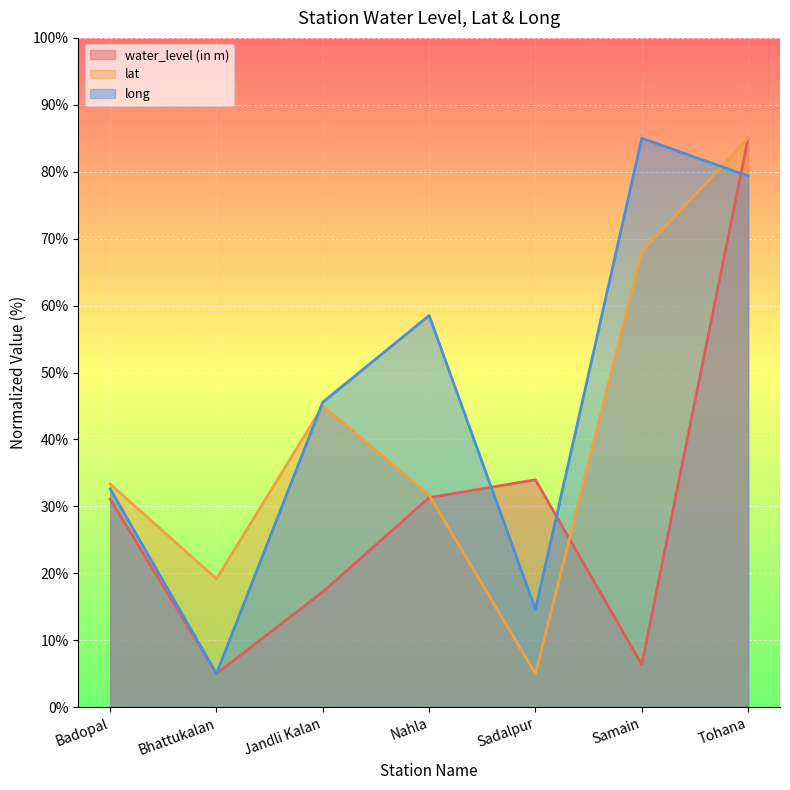

What are all the series names shown in the legend?

water_level (in m), lat, long